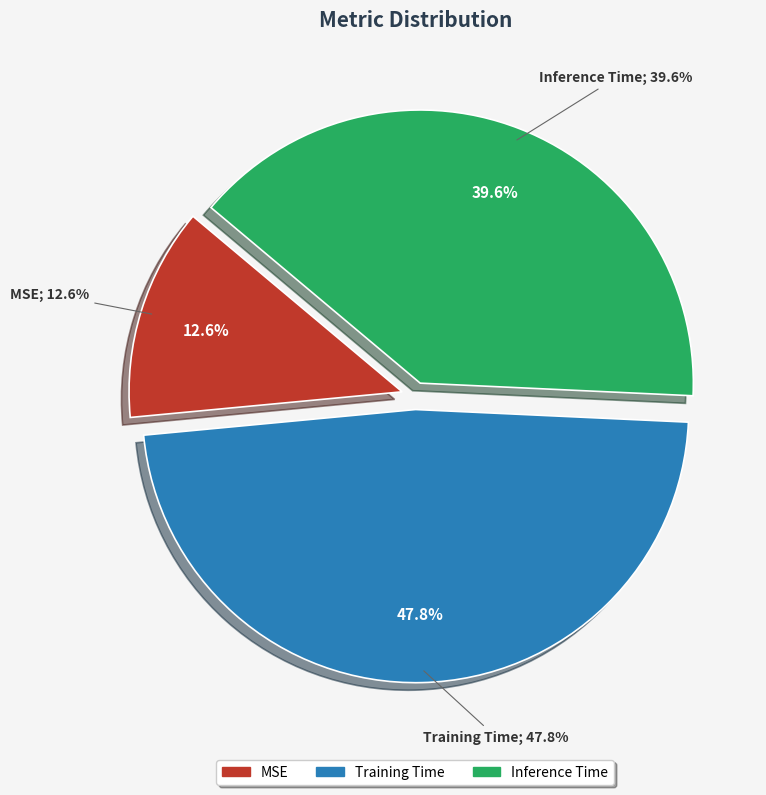

The MSE slice represents 21% of the pie. True or false?

False